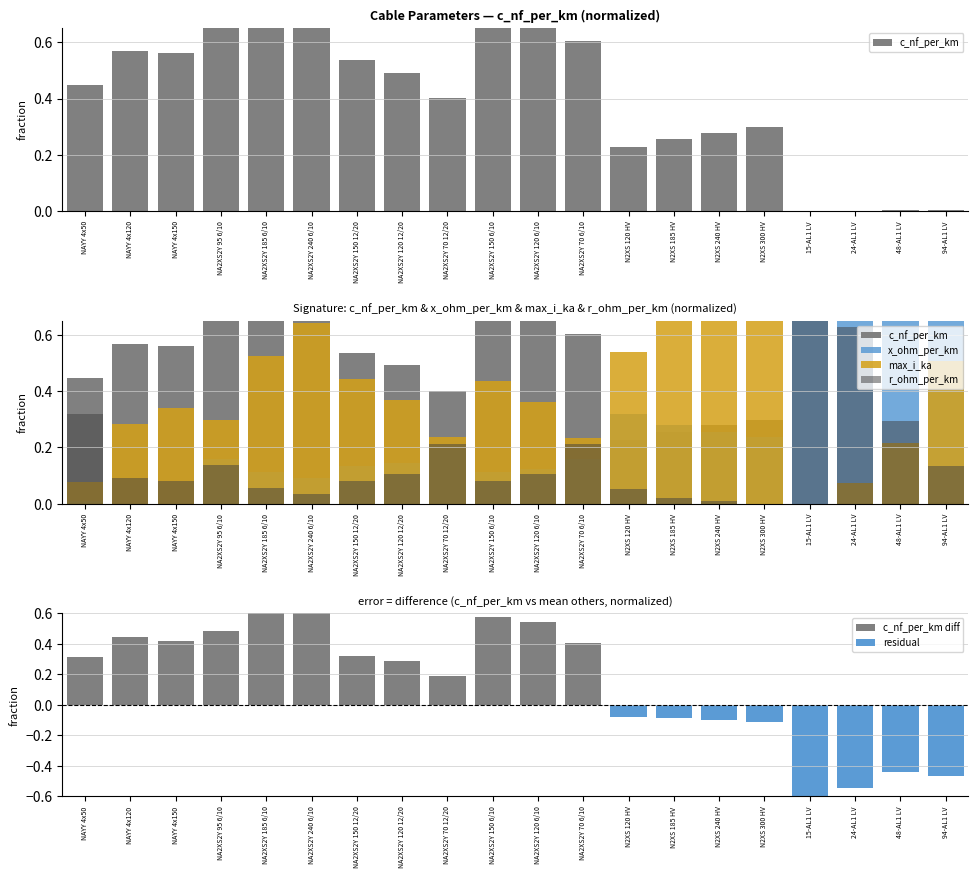

How many values in x_ohm_per_km are above zero?

18